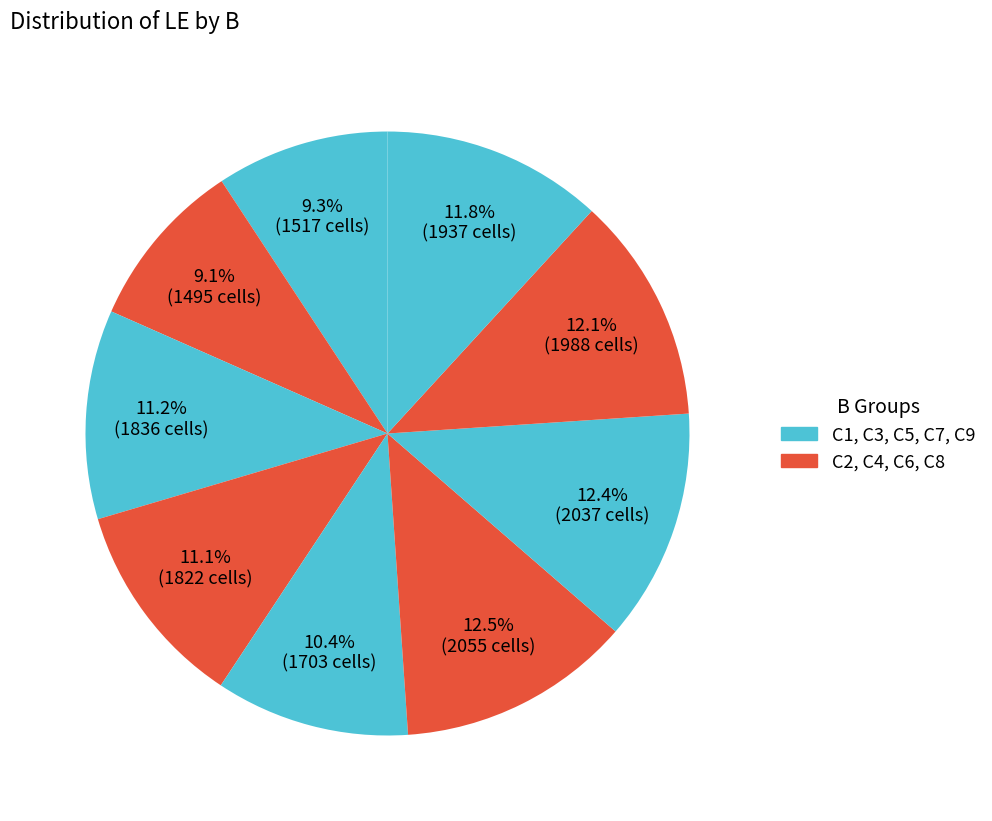

Count the number of slices in the pie.

9